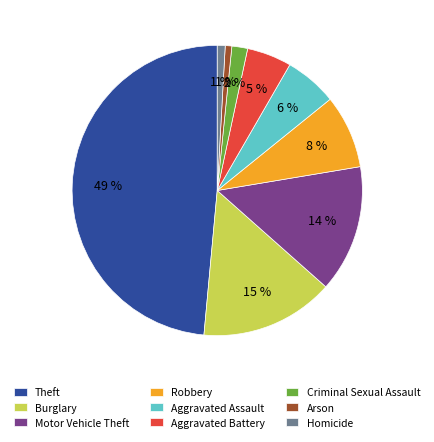

How many segments does this pie chart have?

9